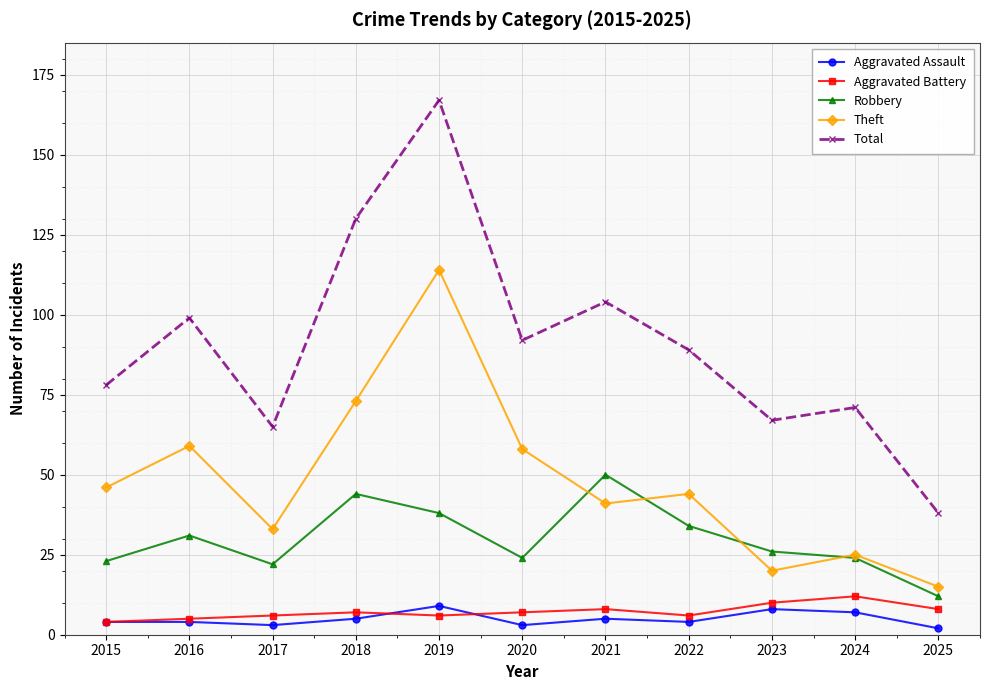

What is the highest value of the Total series?

167